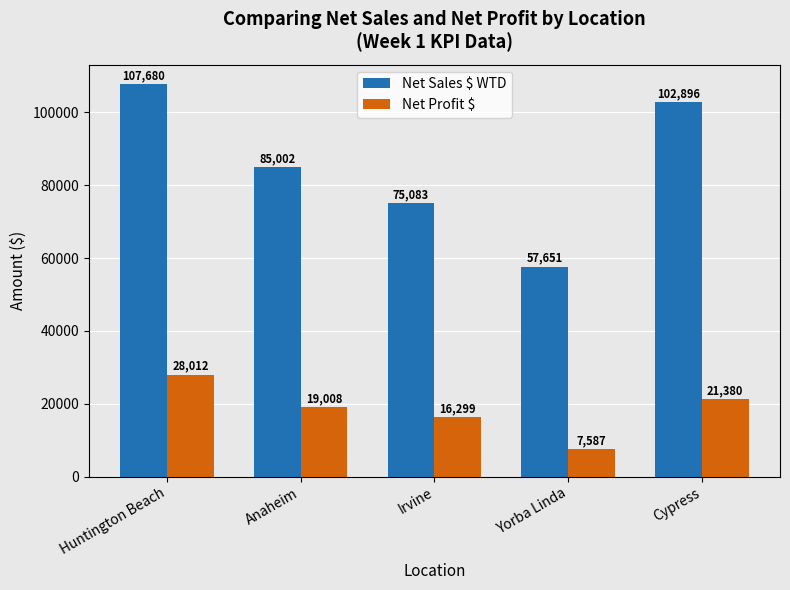

Is the value of Net Profit $ at Anaheim greater than the value of Net Sales $ WTD at Anaheim?

No